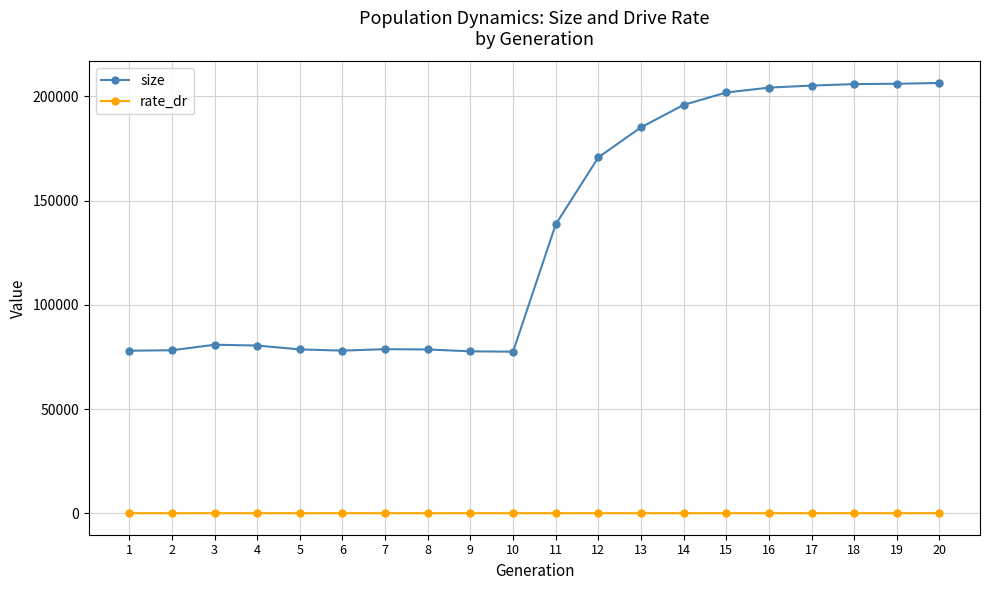

The value of size at 11 is 138600.0. True or false?

True